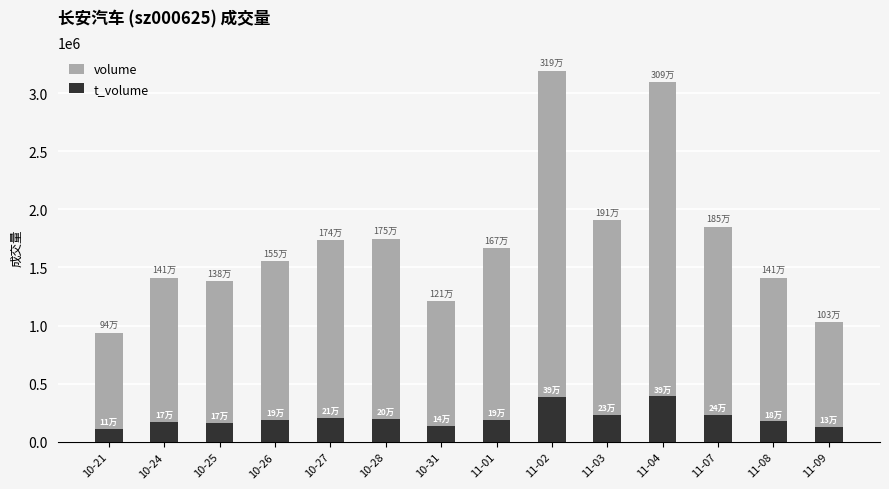

What is the average value of the t_volume series?

209634